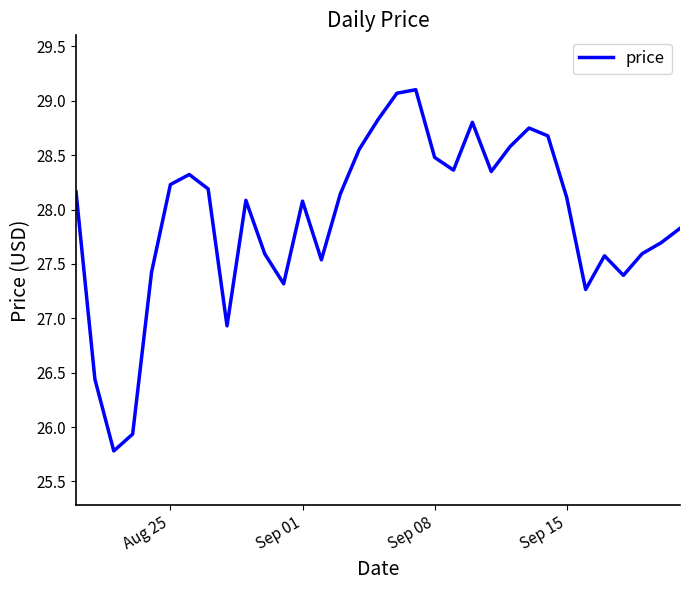

What is the difference between the maximum and minimum values?

3.3